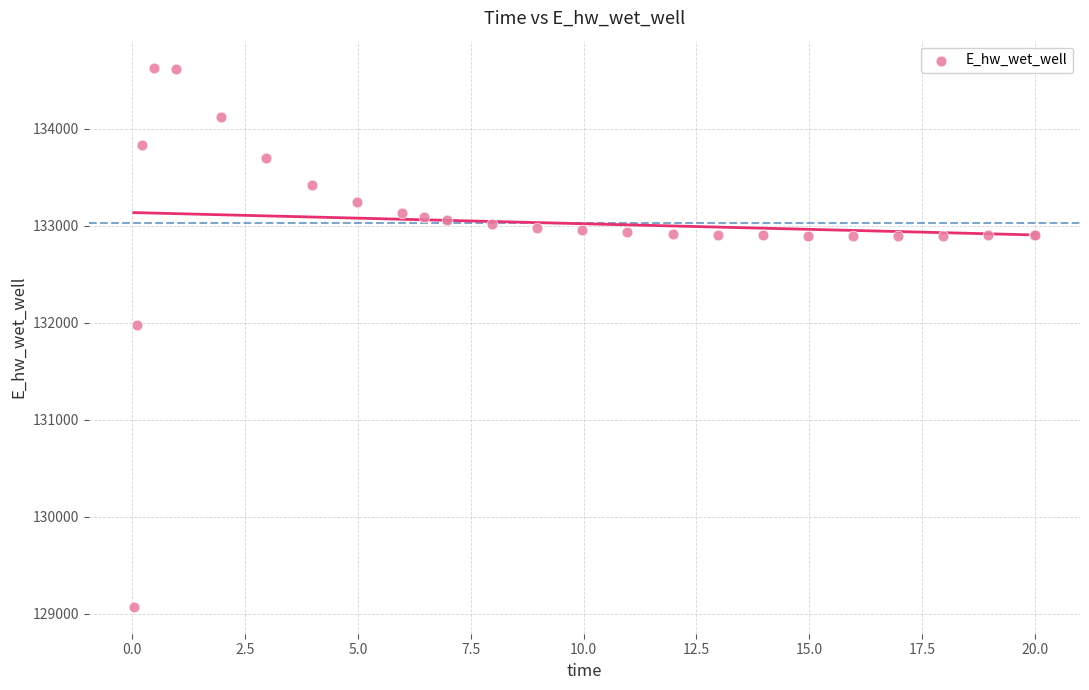

What Y value in the scatter plot is closest to 131849?

131969.9